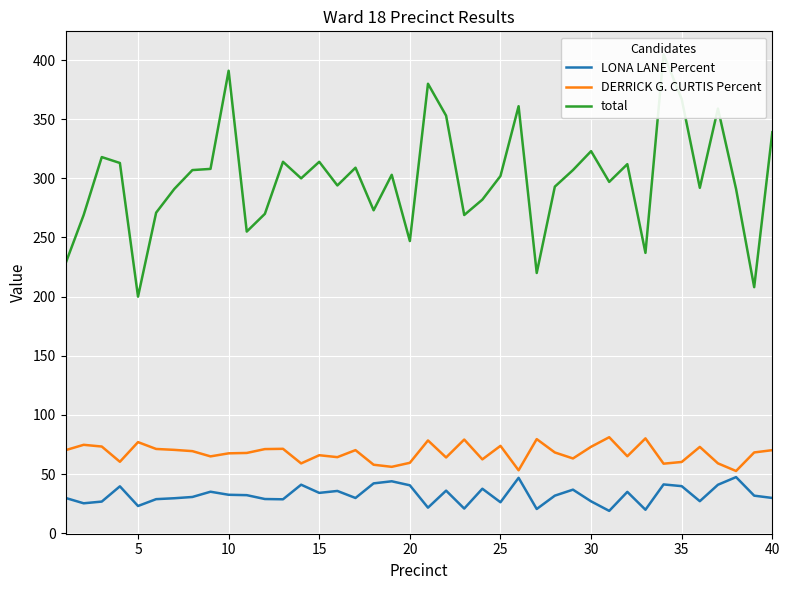

What is the highest value of the LONA LANE Percent series?

47.4